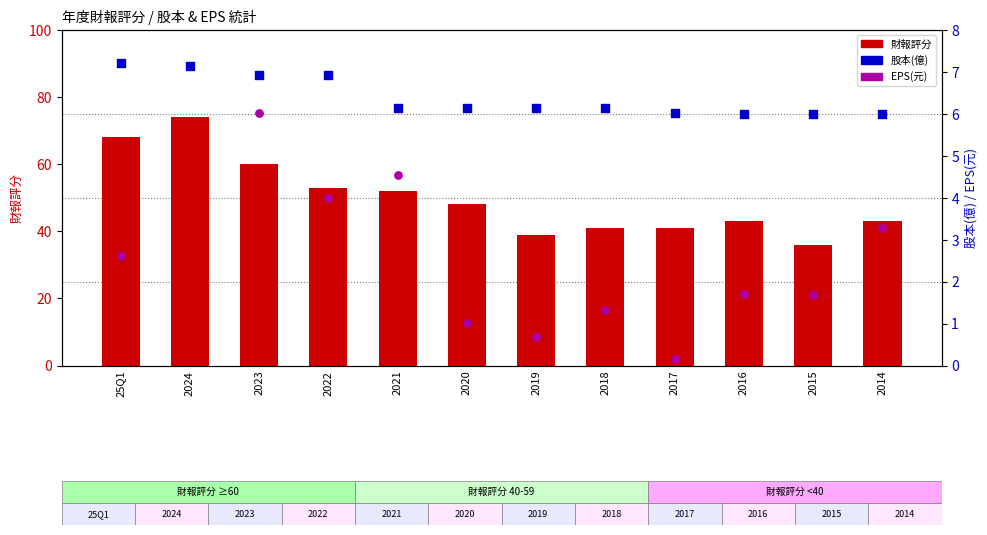

At which category is the sum across all series the highest?

2024